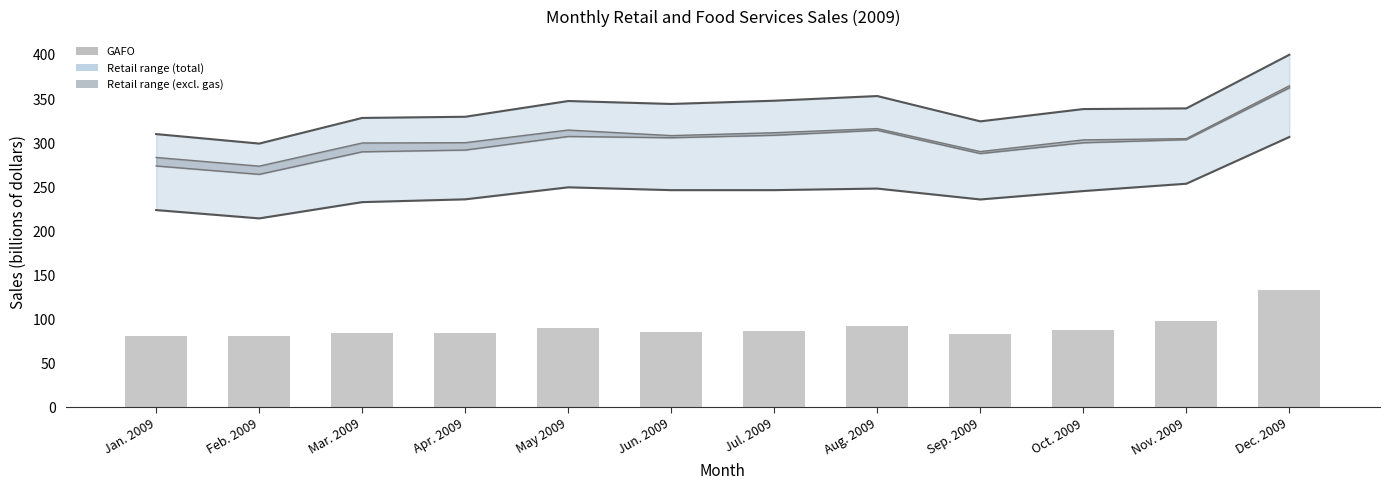

Reading left to right, list all the values displayed in this chart.

Retail and food services sales, total: 310.2	299.4	328.5	329.9	347.7	344.4	348.1	353.4	324.6	338.6	339.4	400.3
Retail sales excl motor vehicles: 223.9	214.5	232.9	236.1	249.7	246.5	246.5	248.3	235.9	245.5	253.8	306.9
Retail sales and food services excl gas: 283.6	273.8	300.1	300.4	314.8	308.5	311.7	316.4	290.3	303.6	305.0	365.0
Retail sales, total: 274.0	264.5	290.1	292.0	307.5	306.1	308.8	314.5	288.1	300.4	303.9	362.7
GAFO: 81.3	80.4	84.7	84.7	90.4	85.8	86.6	92.1	83.2	88.1	97.8	132.9